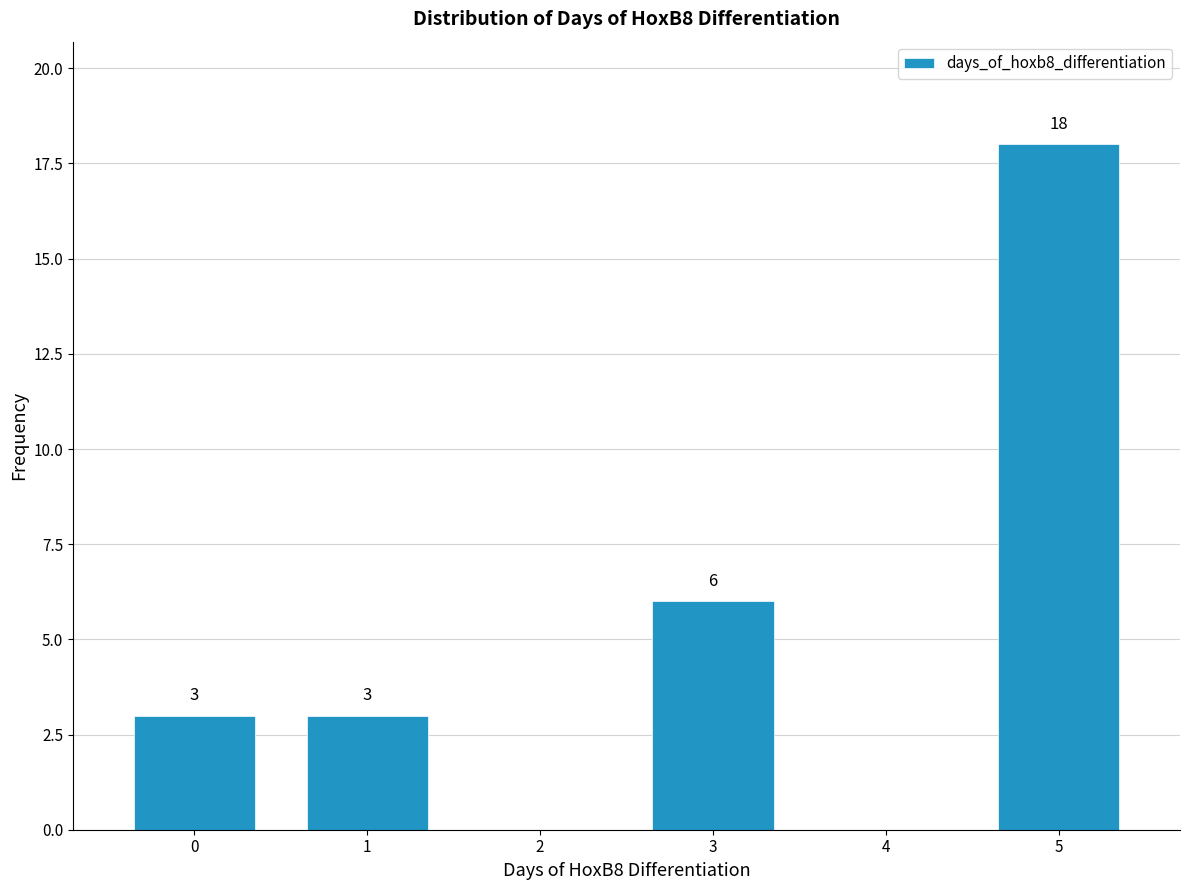

Reading left to right, transcribe all the data shown in this chart.

0=3	1=3	2=0	3=6	4=0	5=18